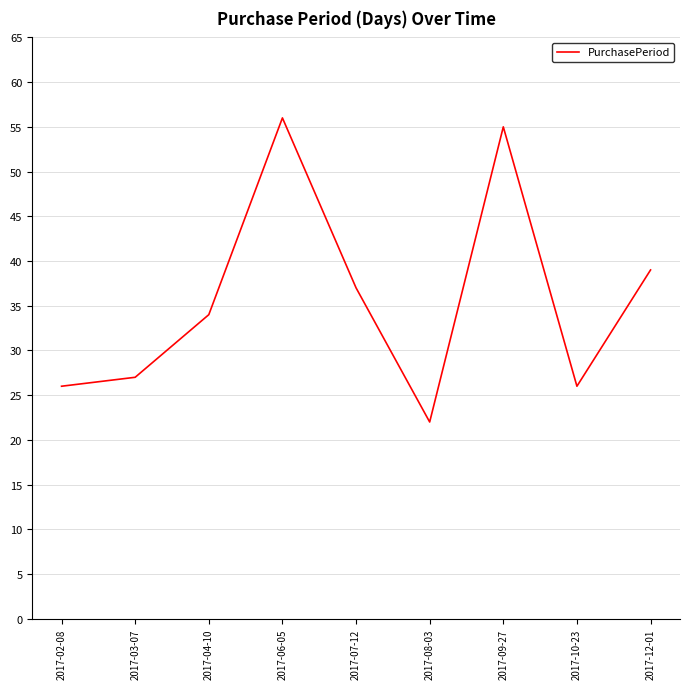

What is the sum of all values?

322